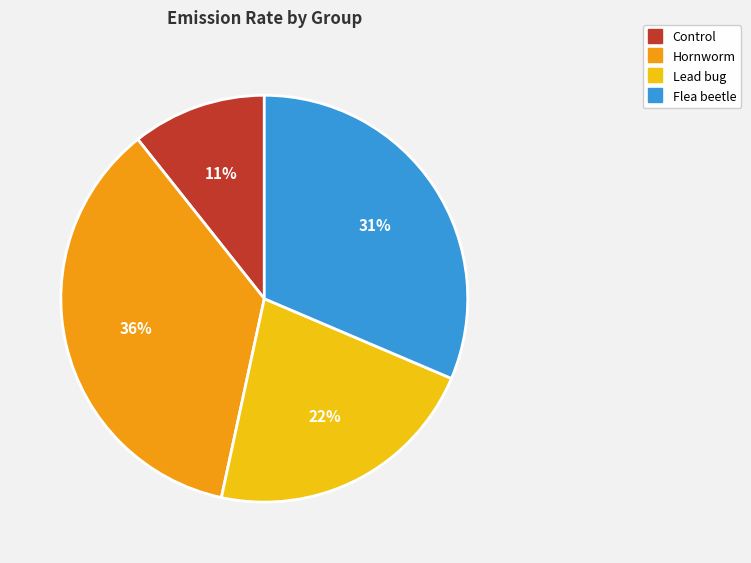

Between Lead bug and Hornworm, which is larger?

Hornworm